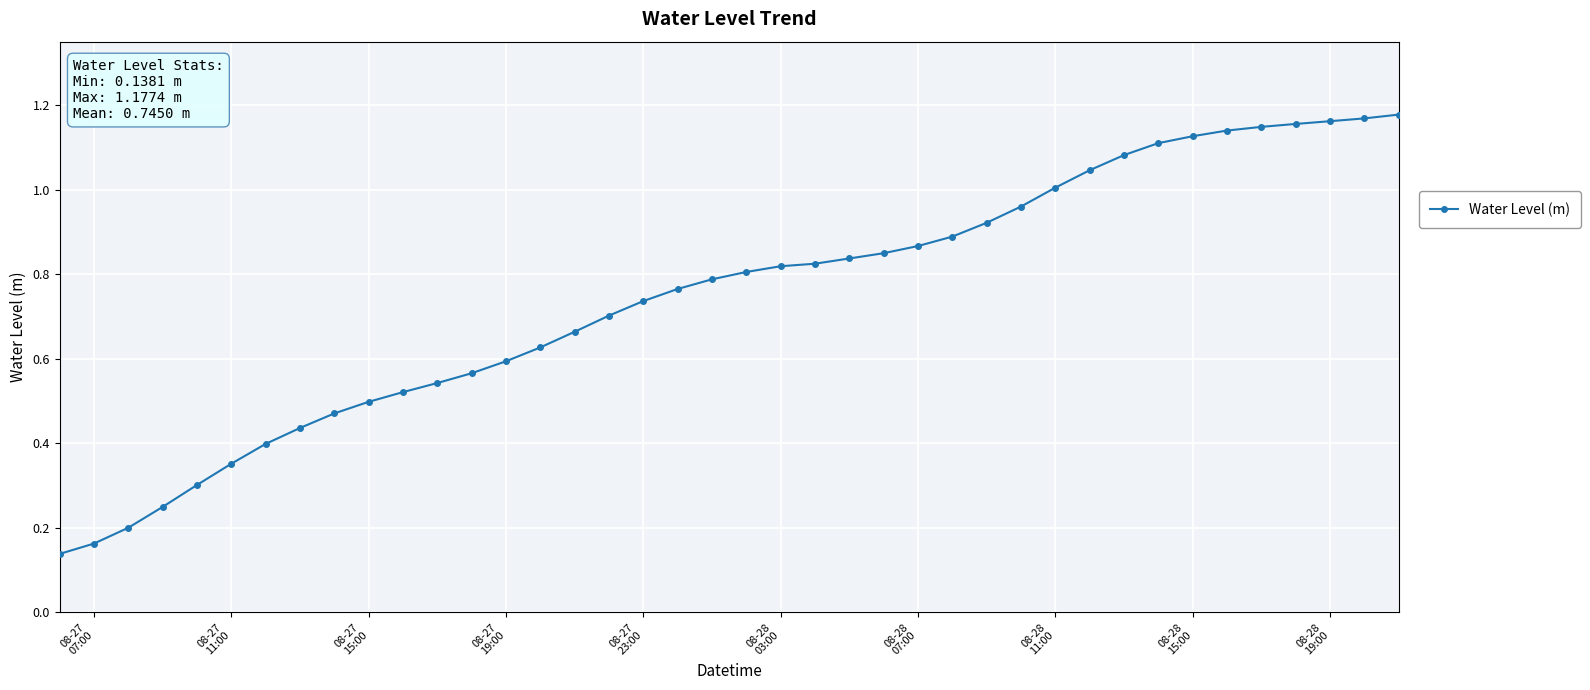

Does the chart have visible grid lines?

Yes